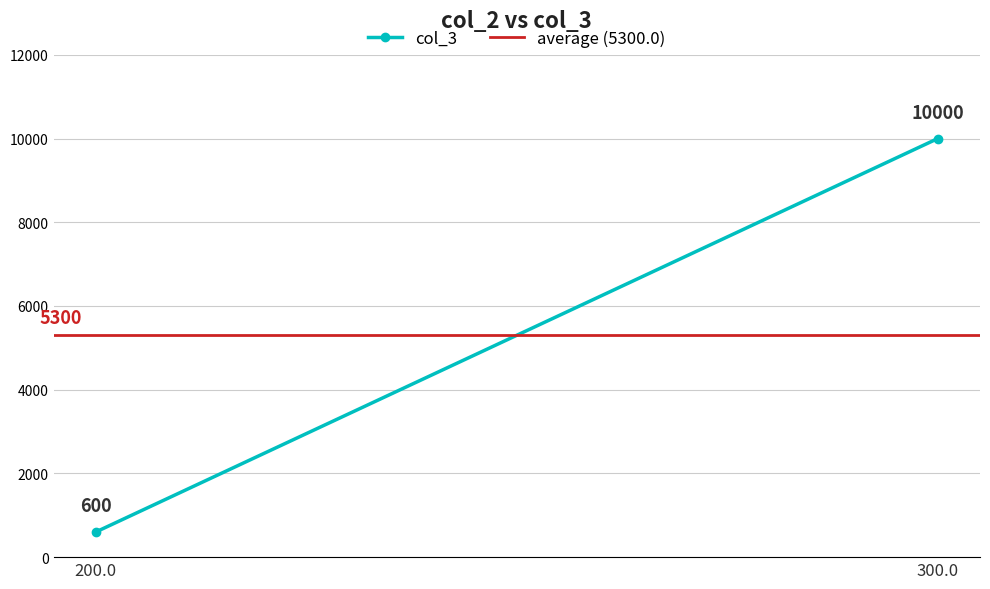

Is this an area chart (filled region under the line)?

No